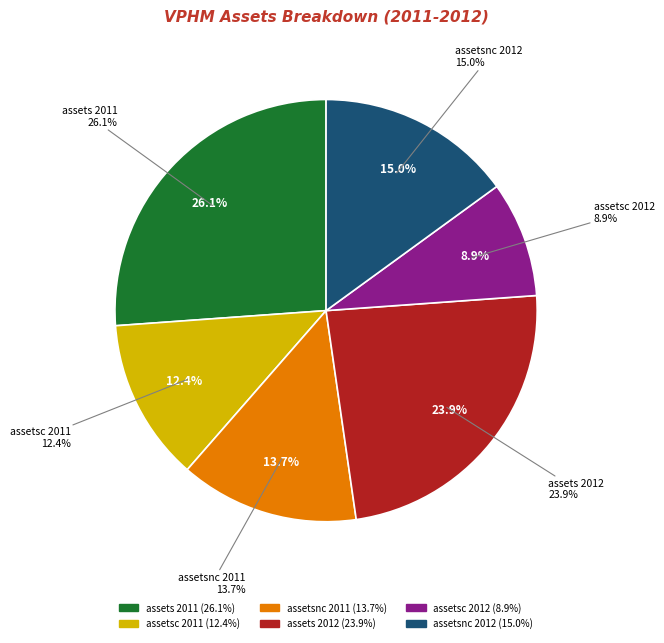

Does assetsc 2012 represent more than half of the total?

No